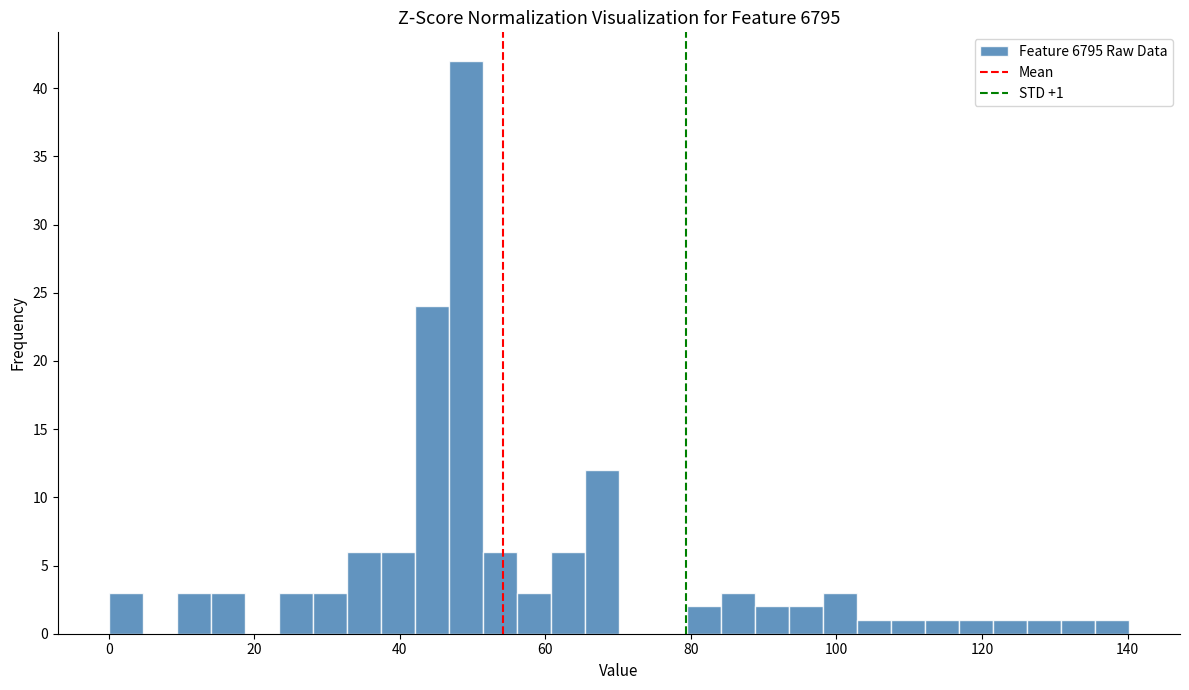

Around what value on the x-axis is the tallest bar? Give the approximate position of its centre, as read against the axis.

50